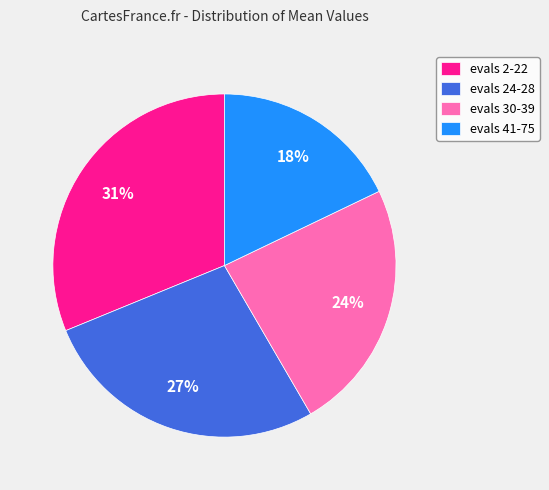

True or false: evals 30-39 accounts for 24% of the total.

True